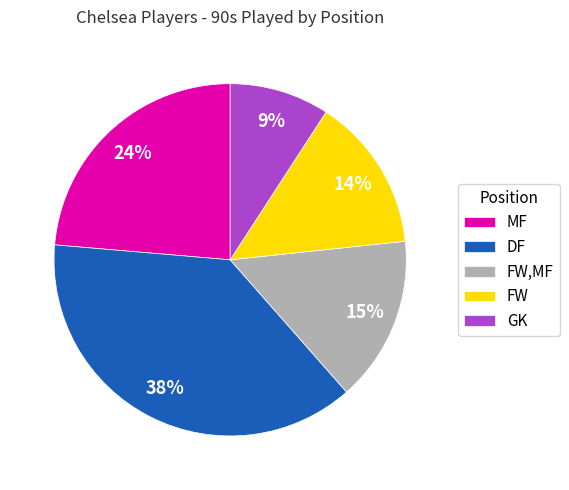

True or false: GK accounts for 17% of the total.

False